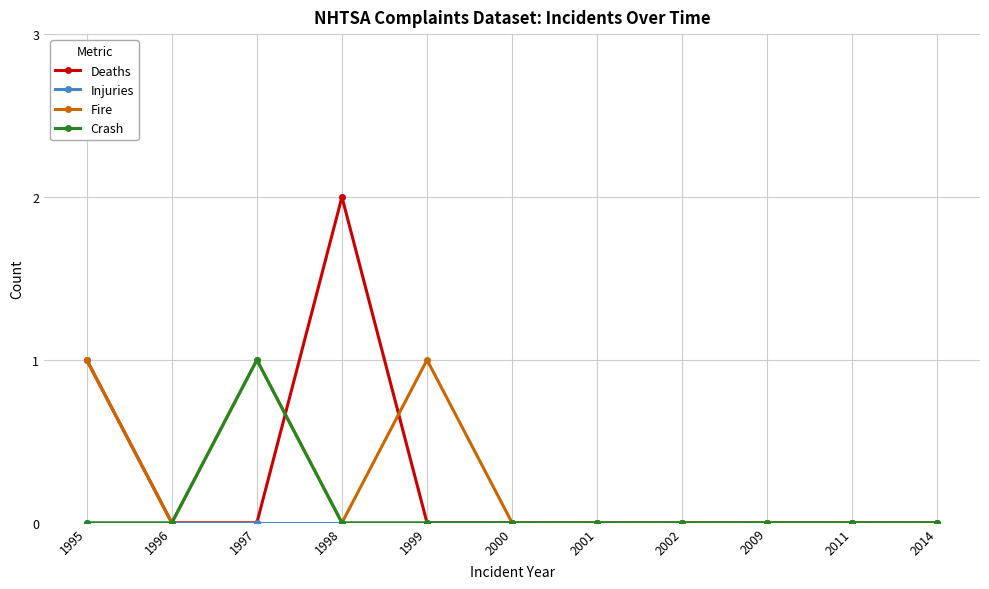

Which series has the largest range (max minus min)?

Deaths